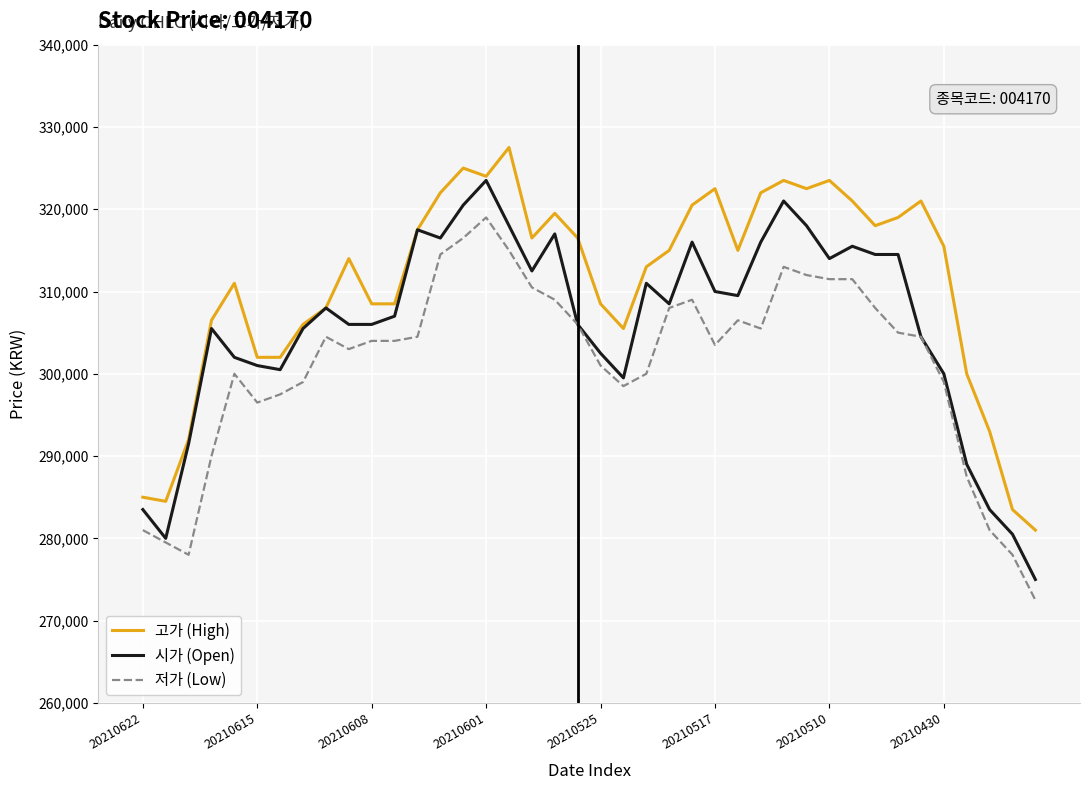

List the series in order of their overall mean, lowest first.

저가 (Low), 시가 (Open), 고가 (High)